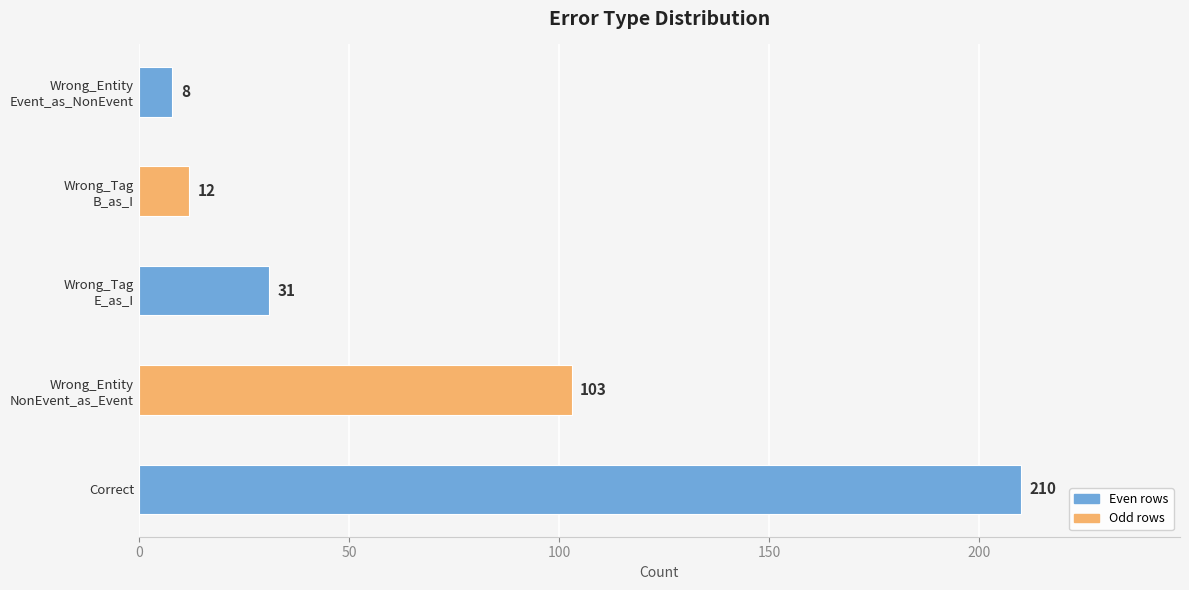

What is the sum of all values?

364